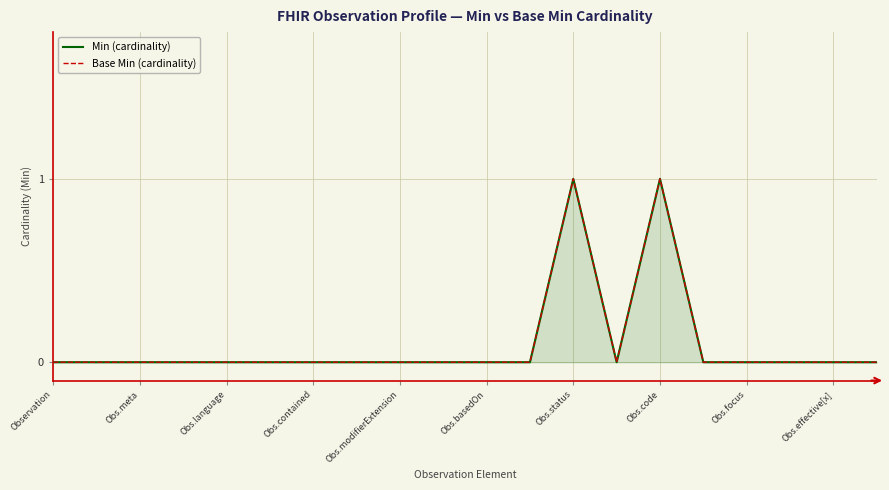

Which series changed the most between Observation and Obs.meta?

Min (cardinality)